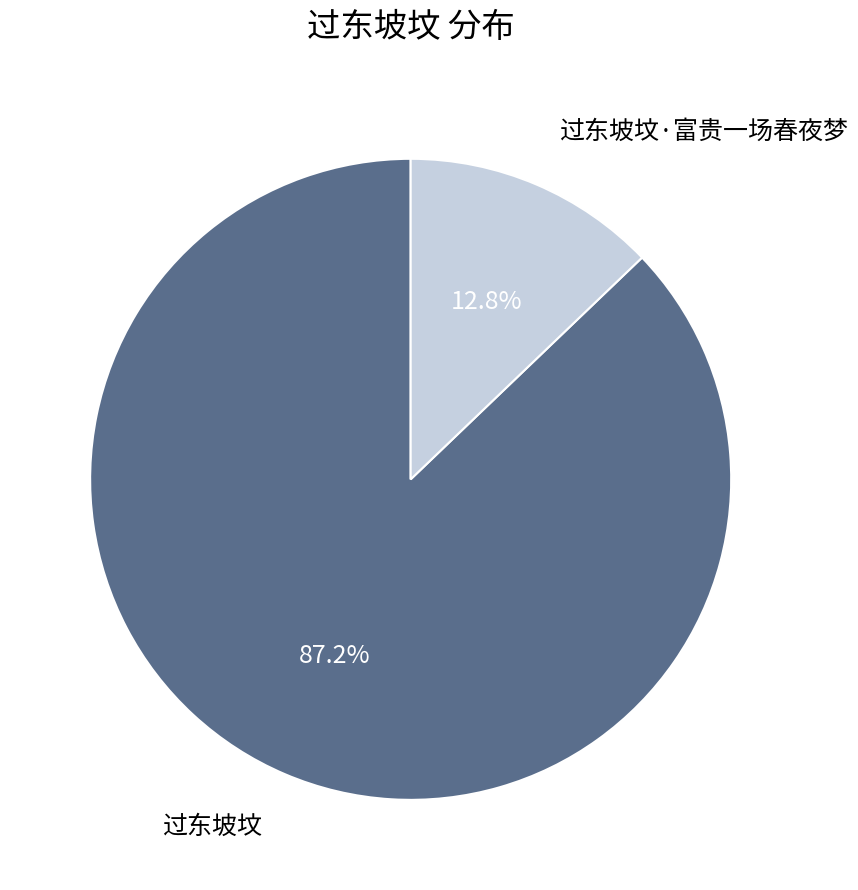

What percentage do 过东坡坟 and 过东坡坟·富贵一场春夜梦 together represent?

100.0%